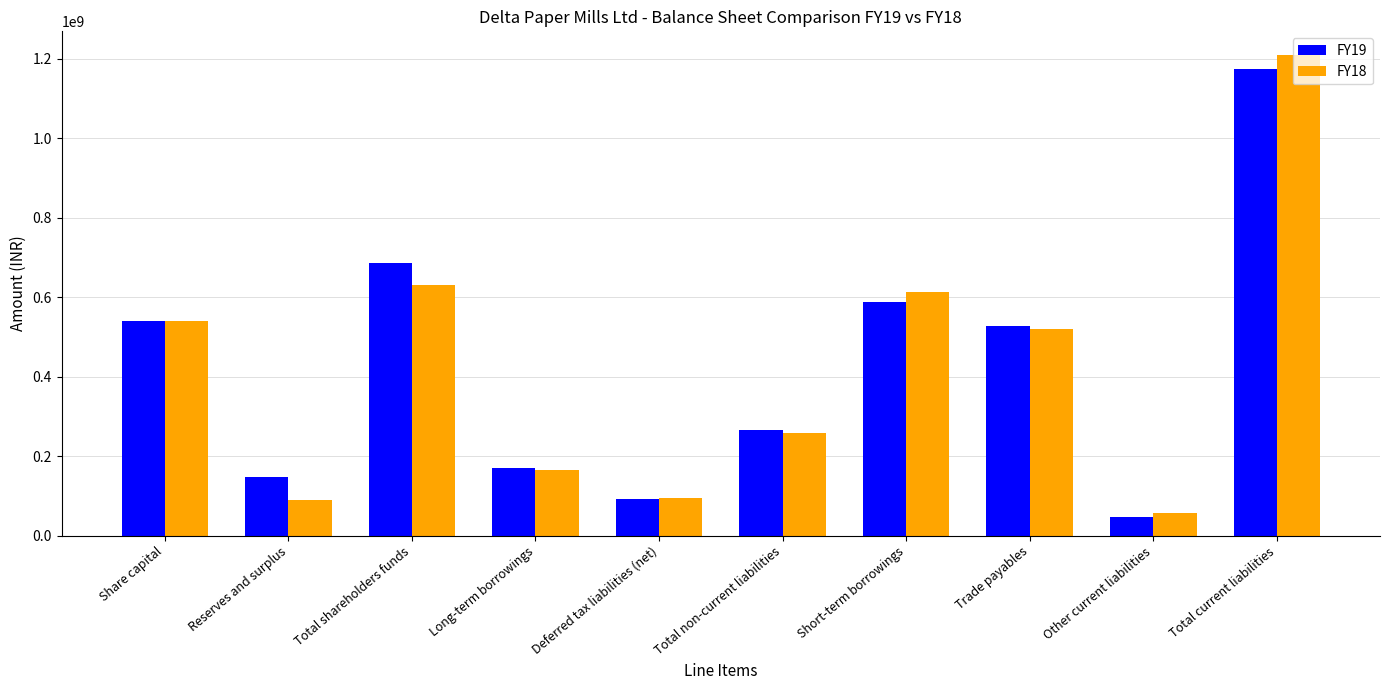

What is the sum of the FY18 values at Reserves and surplus and Trade payables?

609115783